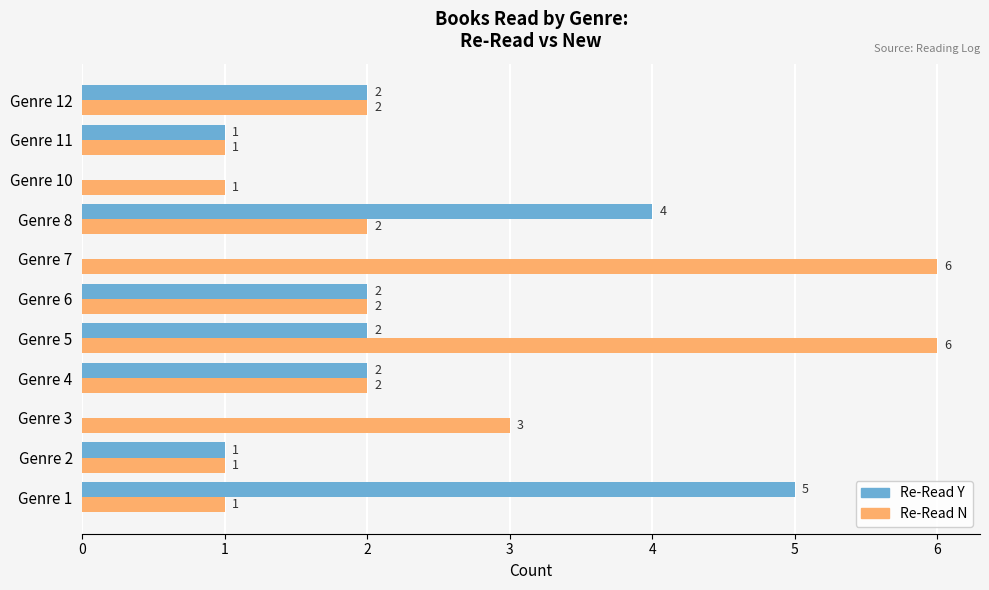

What is the sum of the Re-Read N values at Genre 12 and Genre 4?

4